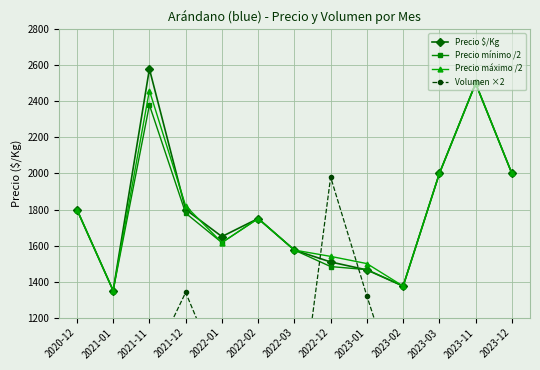

How many data points in Precio máximo /2 are above 1750?

6